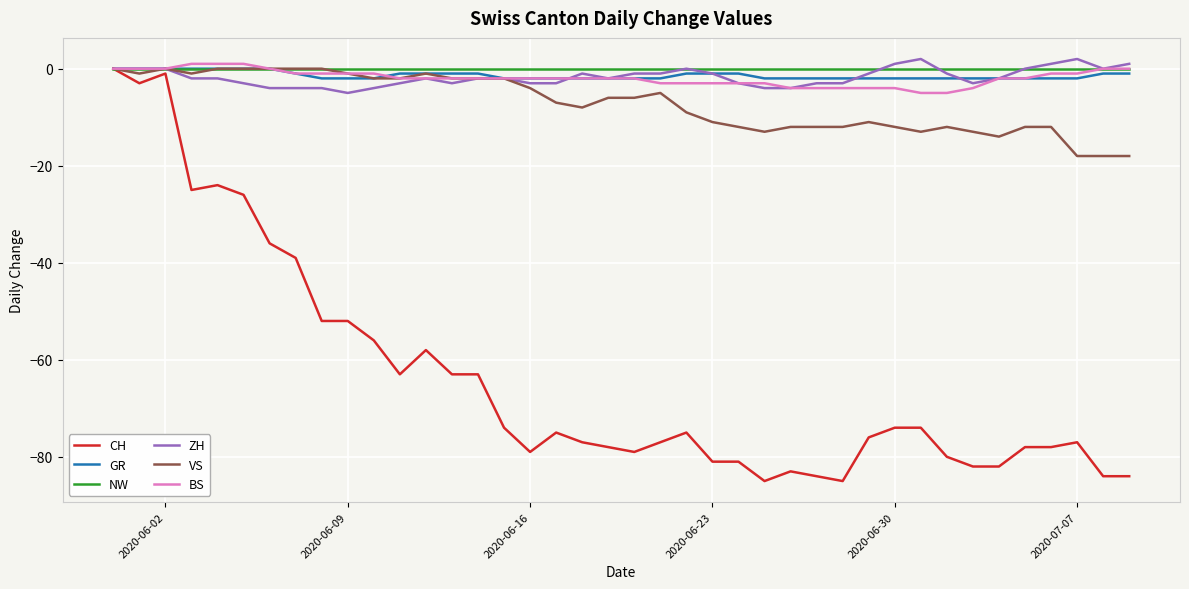

Which series has the widest spread of values?

CH